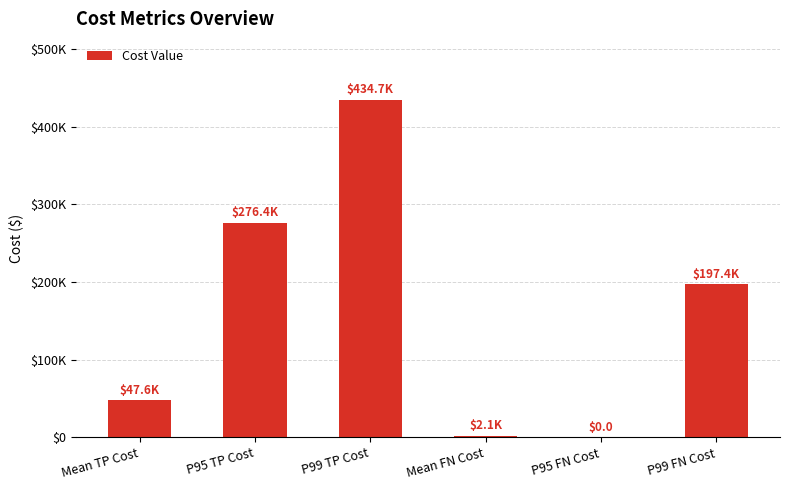

What is the average value?

159683.4